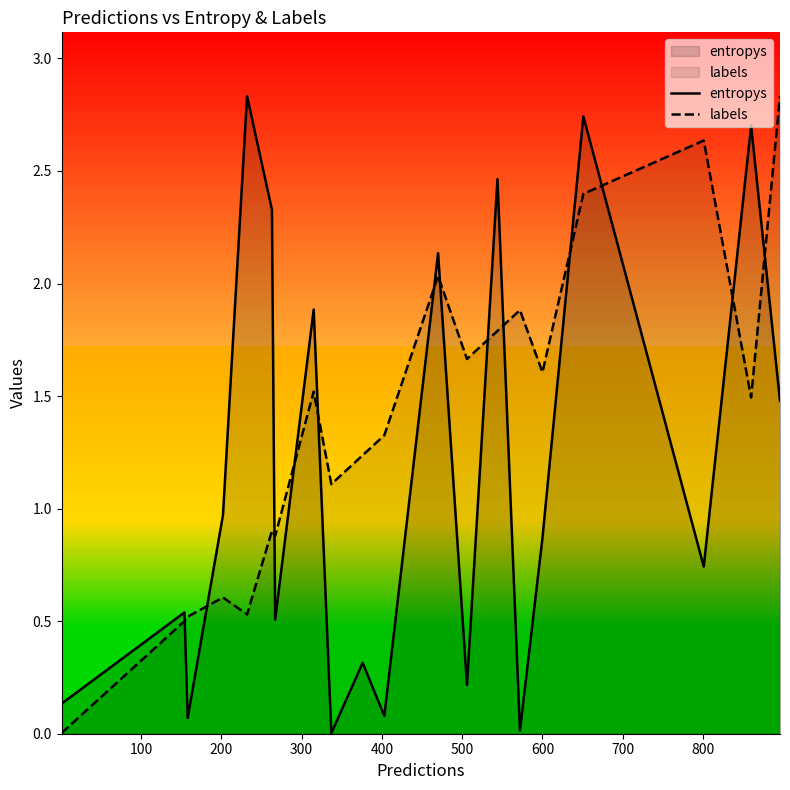

Does the chart have visible grid lines?

No